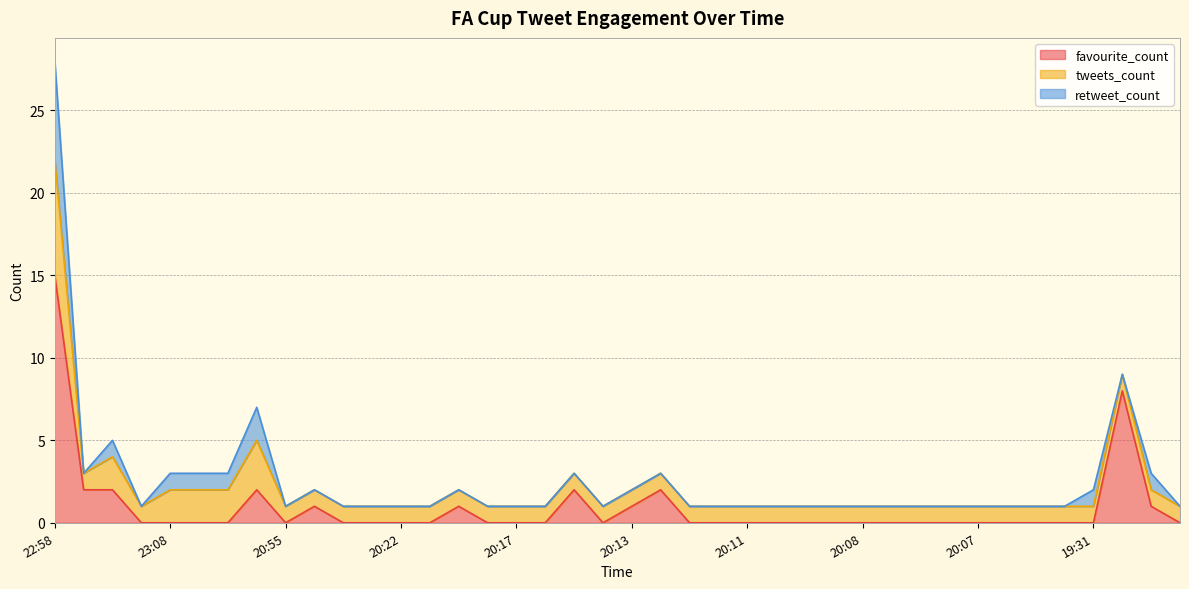

Is it true that favourite_count equals 0 at 20:23?

True